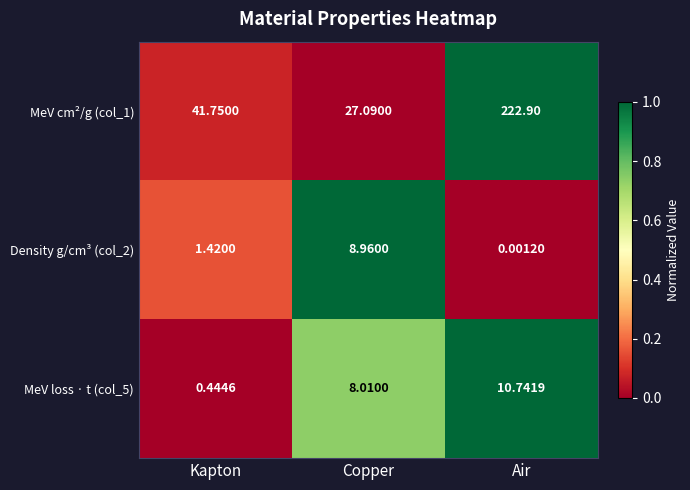

At which category does the chart reach its minimum across all series?

Air